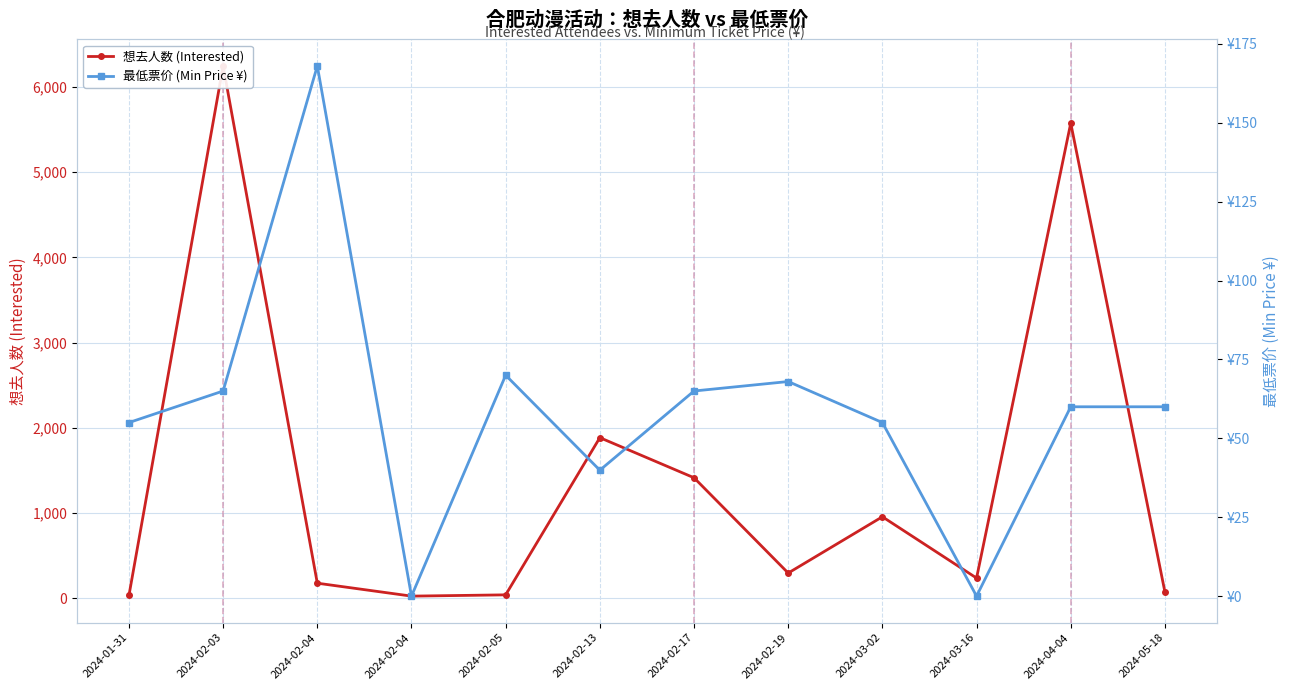

What is the label of the 11th point from the right?

2024-02-03